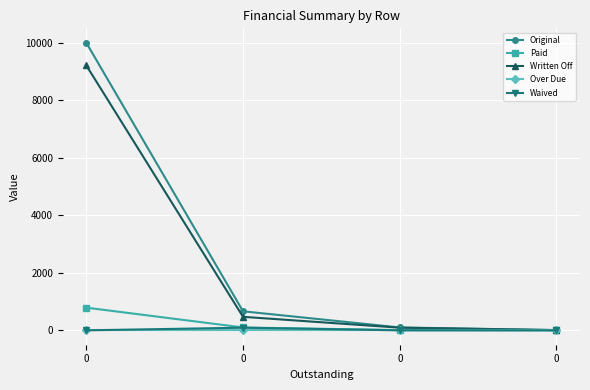

True or false: Over Due has more than 0 points higher than both neighbors.

False